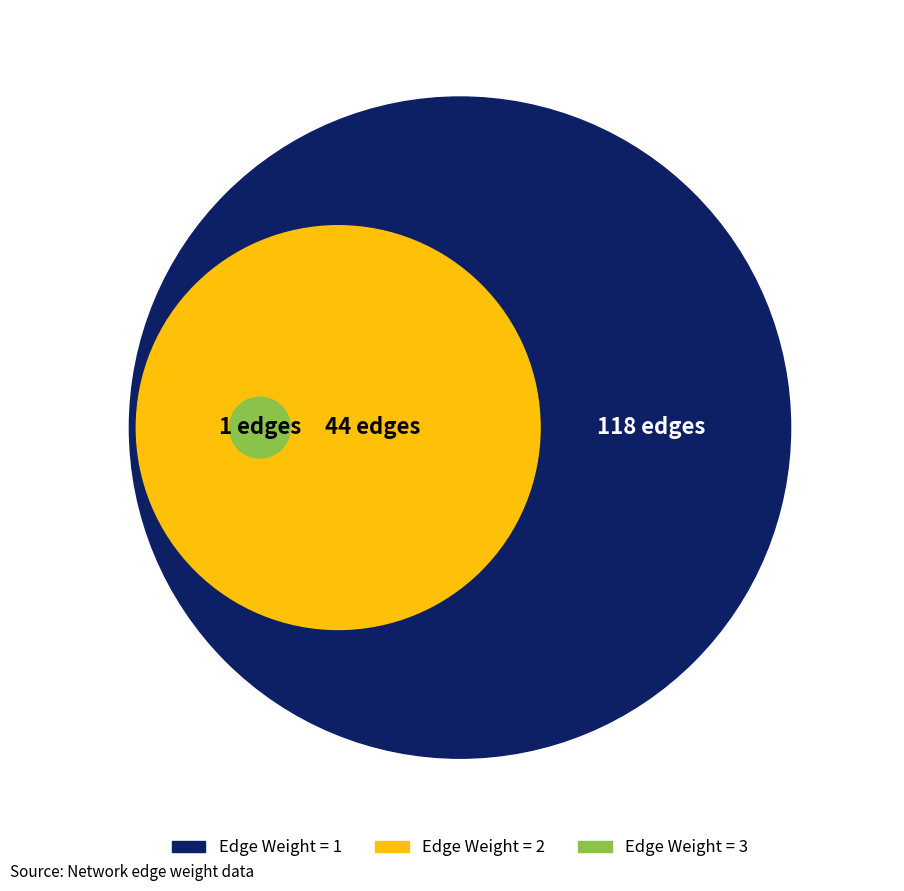

Which has a higher value, Edge Weight 1 or Edge Weight 3?

Edge Weight 1